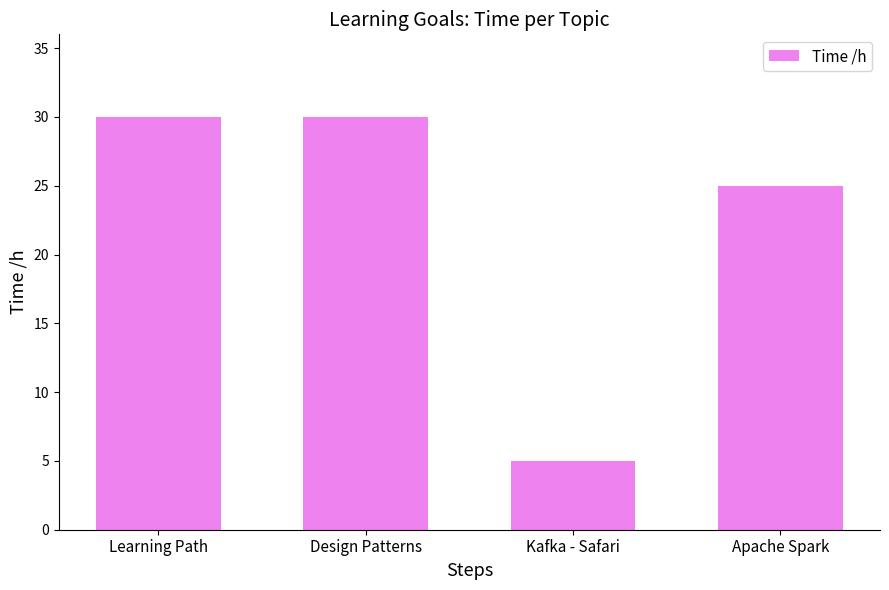

What position from the left is Design Patterns?

2